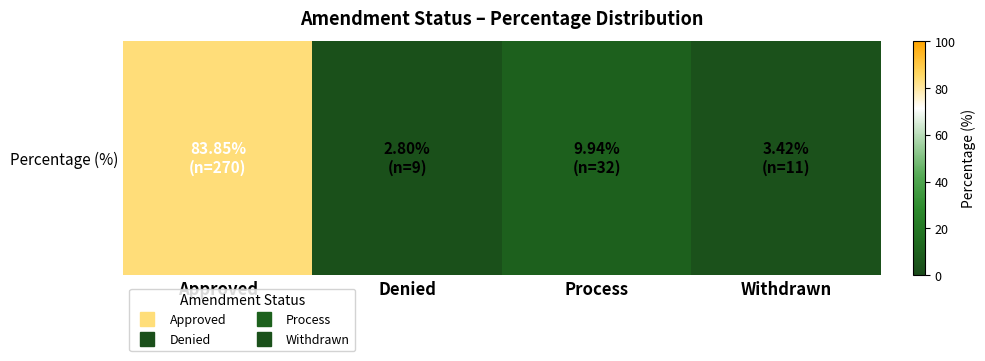

List the labels in order of value, largest first.

Approved, Process, Withdrawn, Denied